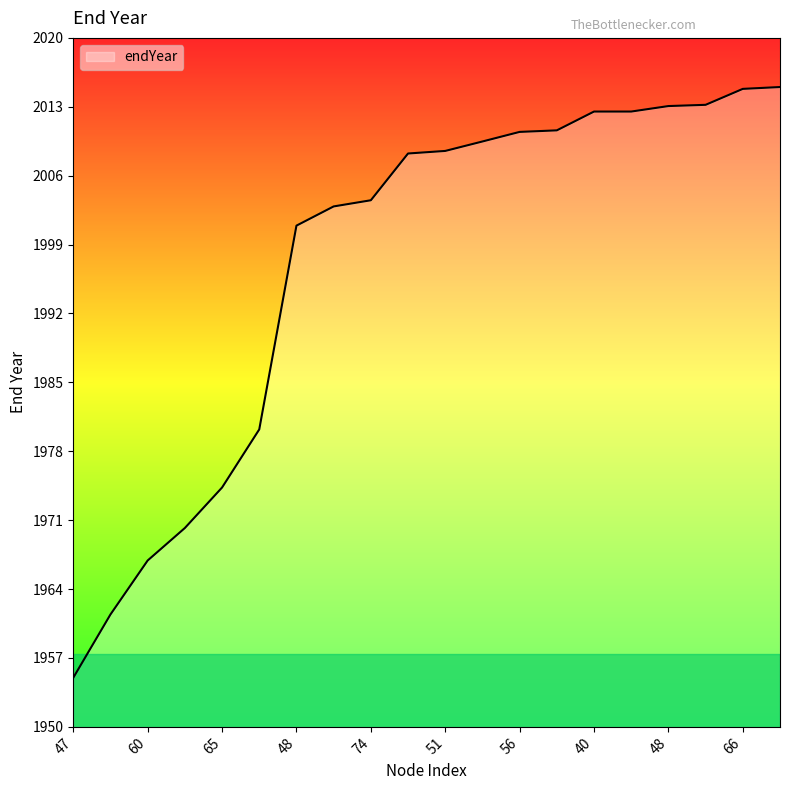

How many lines are shown in the chart?

1